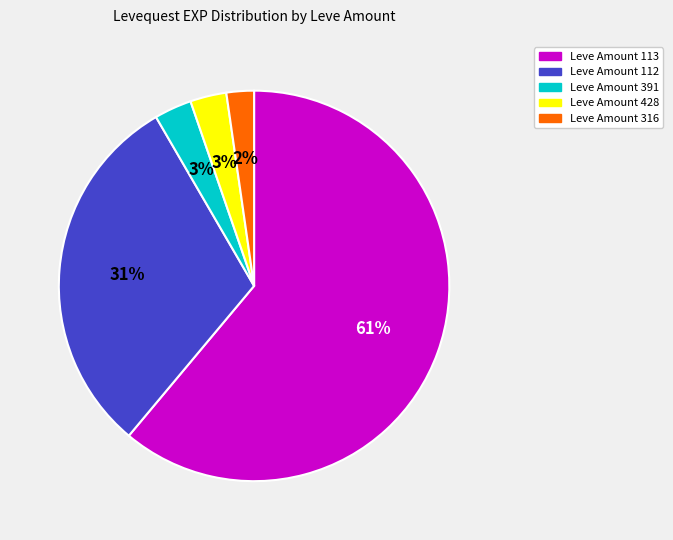

Approximately how many times larger is the value at Leve Amount 113 compared to Leve Amount 112?

2.0